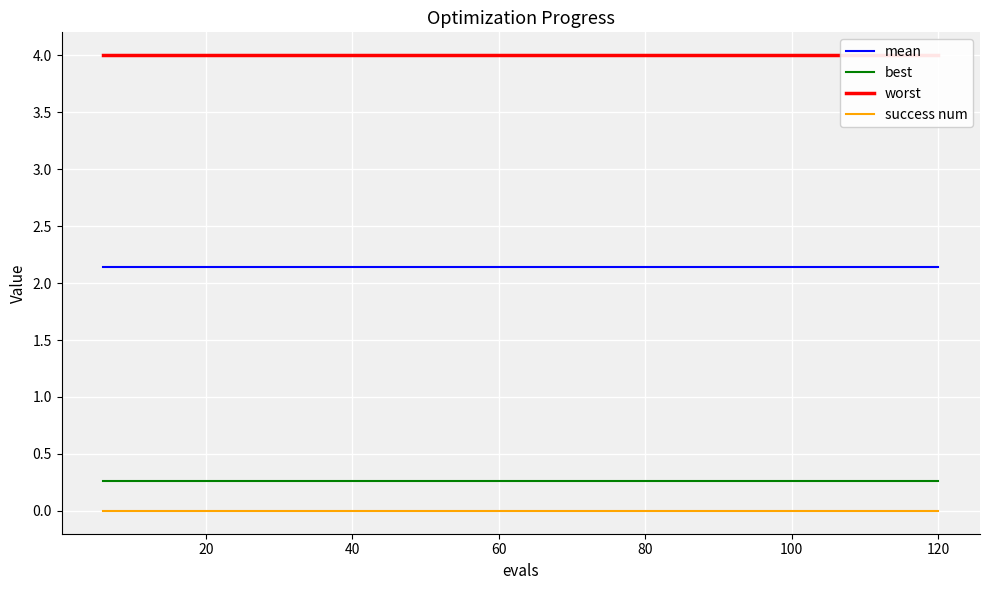

True or false: best and worst cross at least once.

False